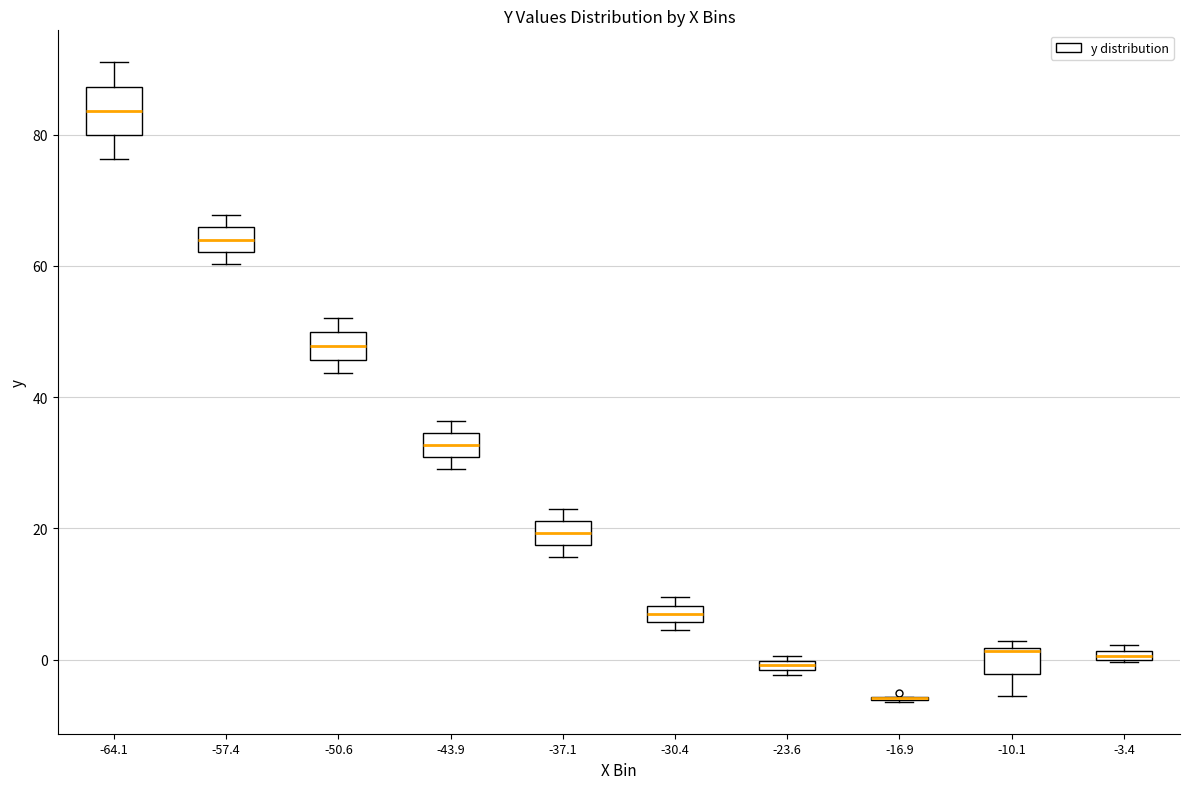

Comparing the boxes themselves (not the whiskers), which one is the tallest?

-64.1